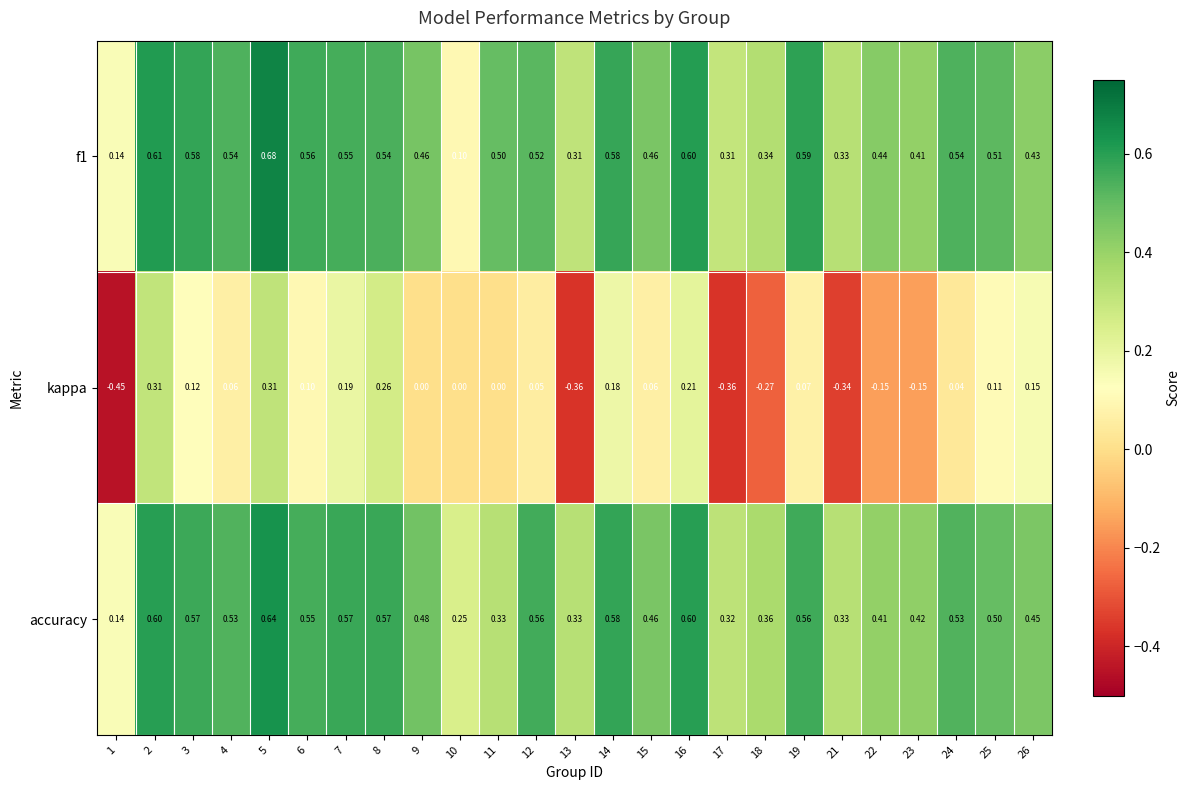

Count the number of data series in this chart.

3